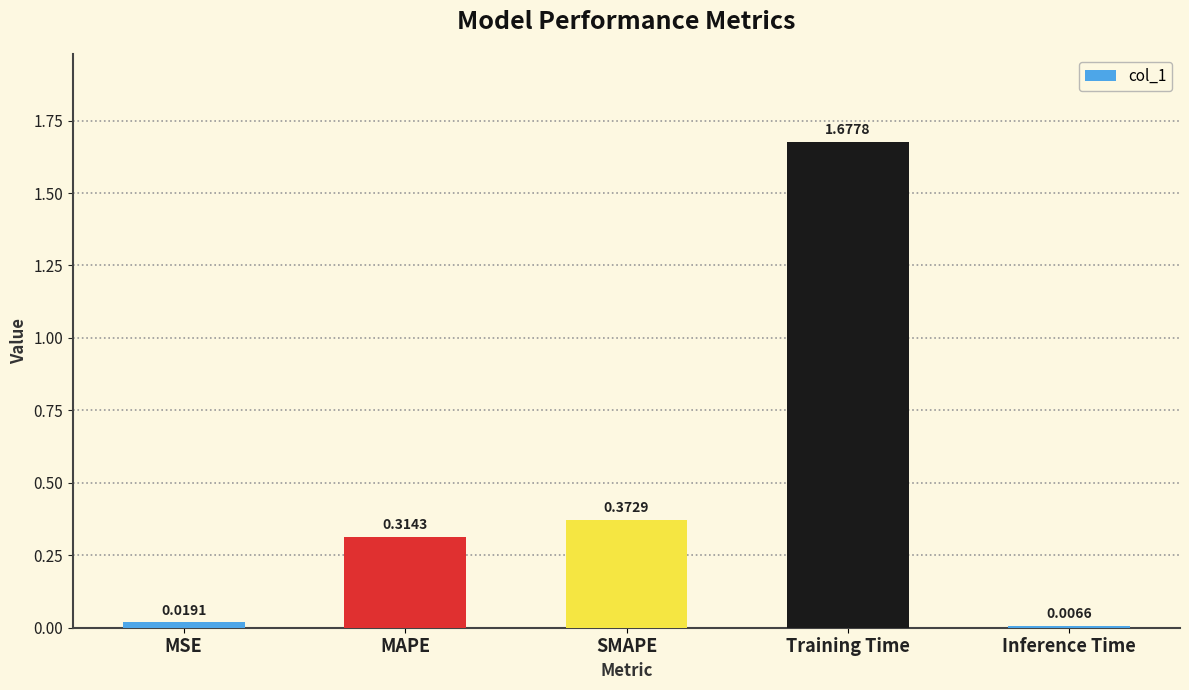

What is the label of the 3rd bar from the left?

SMAPE